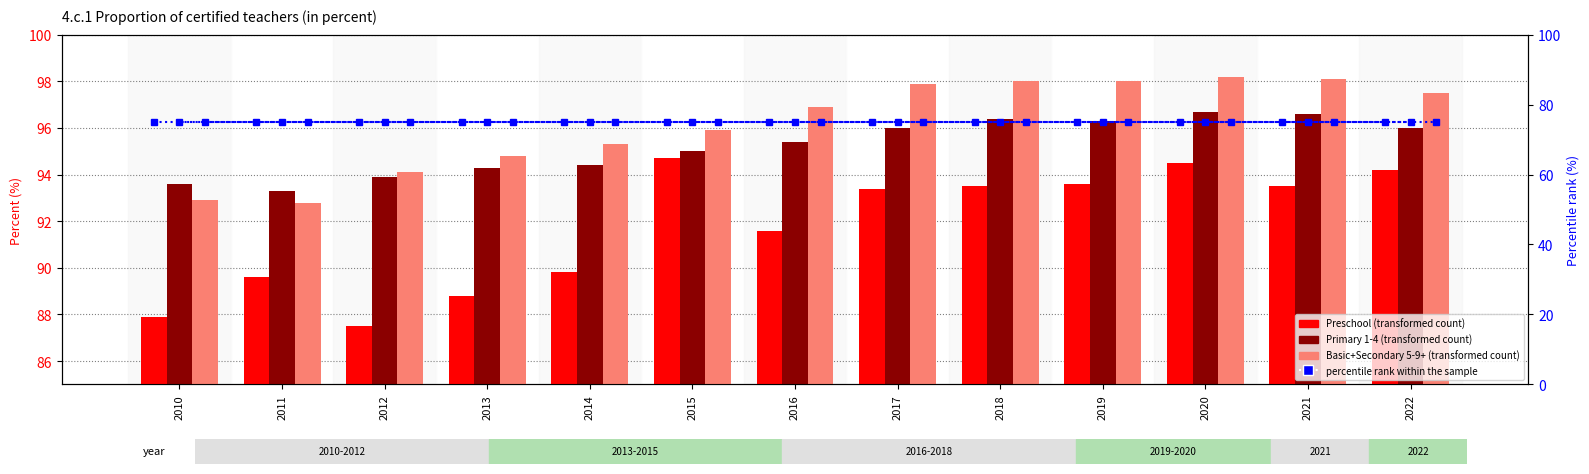

True or false: percentile rank within the sample has a value of 75.0 at 2014.

True